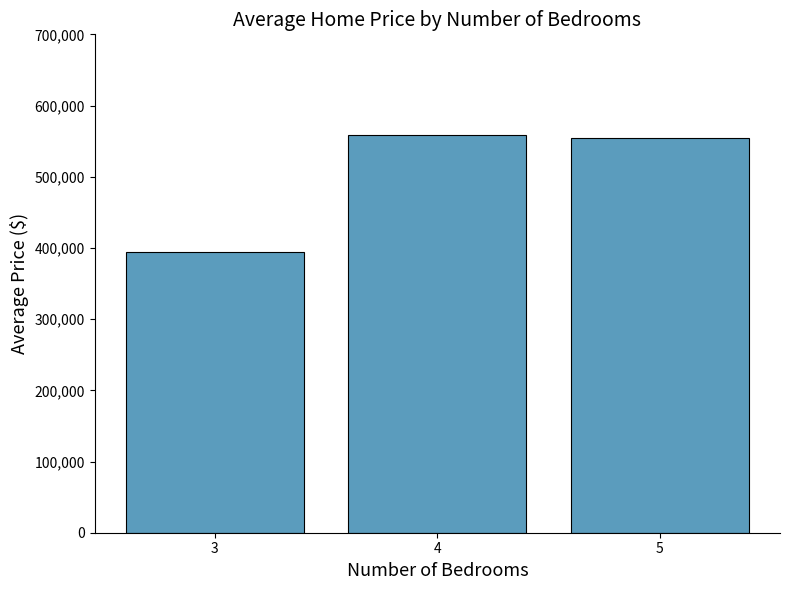

How many data points does each series have?

3